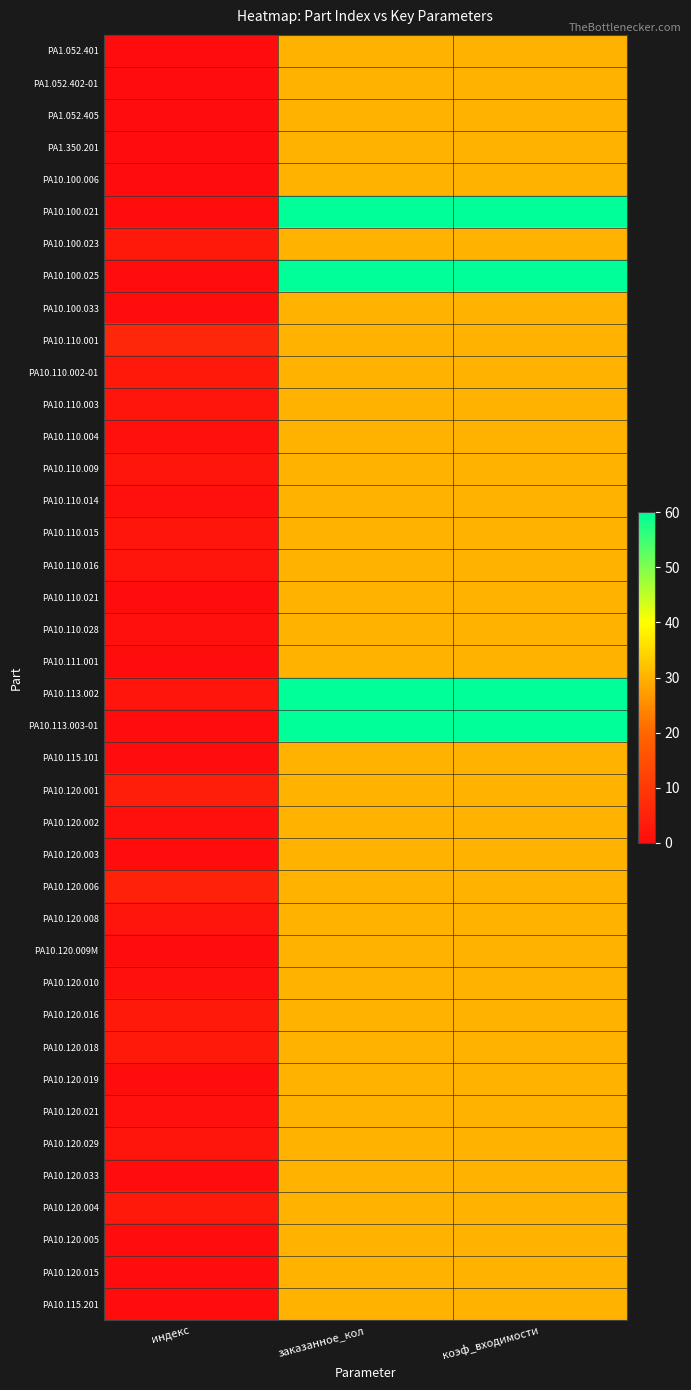

Reading right to left, transcribe all the data shown in this chart.

РА1.052.401: коэф_входимости=30	заказанное_кол=30	индекс=0
РА1.052.402-01: коэф_входимости=30	заказанное_кол=30	индекс=0
РА1.052.405: коэф_входимости=30	заказанное_кол=30	индекс=0
РА1.350.201: коэф_входимости=30	заказанное_кол=30	индекс=0
РА10.100.006: коэф_входимости=30	заказанное_кол=30	индекс=0
РА10.100.021: коэф_входимости=60	заказанное_кол=60	индекс=0
РА10.100.023: коэф_входимости=30	заказанное_кол=30	индекс=3
РА10.100.025: коэф_входимости=60	заказанное_кол=60	индекс=0
РА10.100.033: коэф_входимости=30	заказанное_кол=30	индекс=0
РА10.110.001: коэф_входимости=30	заказанное_кол=30	индекс=6
РА10.110.002-01: коэф_входимости=30	заказанное_кол=30	индекс=3
РА10.110.003: коэф_входимости=30	заказанное_кол=30	индекс=2
РА10.110.004: коэф_входимости=30	заказанное_кол=30	индекс=1
РА10.110.009: коэф_входимости=30	заказанное_кол=30	индекс=2
РА10.110.014: коэф_входимости=30	заказанное_кол=30	индекс=1
РА10.110.015: коэф_входимости=30	заказанное_кол=30	индекс=2
РА10.110.016: коэф_входимости=30	заказанное_кол=30	индекс=2
РА10.110.021: коэф_входимости=30	заказанное_кол=30	индекс=0
РА10.110.028: коэф_входимости=30	заказанное_кол=30	индекс=1
РА10.111.001: коэф_входимости=30	заказанное_кол=30	индекс=0
РА10.113.002: коэф_входимости=60	заказанное_кол=60	индекс=2
РА10.113.003-01: коэф_входимости=60	заказанное_кол=60	индекс=0
РА10.115.101: коэф_входимости=30	заказанное_кол=30	индекс=0
РА10.120.001: коэф_входимости=30	заказанное_кол=30	индекс=4
РА10.120.002: коэф_входимости=30	заказанное_кол=30	индекс=1
РА10.120.003: коэф_входимости=30	заказанное_кол=30	индекс=0
РА10.120.006: коэф_входимости=30	заказанное_кол=30	индекс=5
РА10.120.008: коэф_входимости=30	заказанное_кол=30	индекс=2
РА10.120.009М: коэф_входимости=30	заказанное_кол=30	индекс=0
РА10.120.010: коэф_входимости=30	заказанное_кол=30	индекс=1
РА10.120.016: коэф_входимости=30	заказанное_кол=30	индекс=3
РА10.120.018: коэф_входимости=30	заказанное_кол=30	индекс=3
РА10.120.019: коэф_входимости=30	заказанное_кол=30	индекс=0
РА10.120.021: коэф_входимости=30	заказанное_кол=30	индекс=1
РА10.120.029: коэф_входимости=30	заказанное_кол=30	индекс=2
РА10.120.033: коэф_входимости=30	заказанное_кол=30	индекс=0
РА10.120.004: коэф_входимости=30	заказанное_кол=30	индекс=3
РА10.120.005: коэф_входимости=30	заказанное_кол=30	индекс=0
РА10.120.015: коэф_входимости=30	заказанное_кол=30	индекс=0
РА10.115.201: коэф_входимости=30	заказанное_кол=30	индекс=0